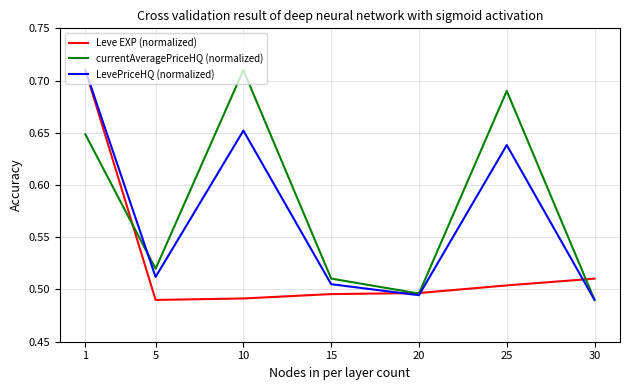

Does the chart have visible grid lines?

Yes